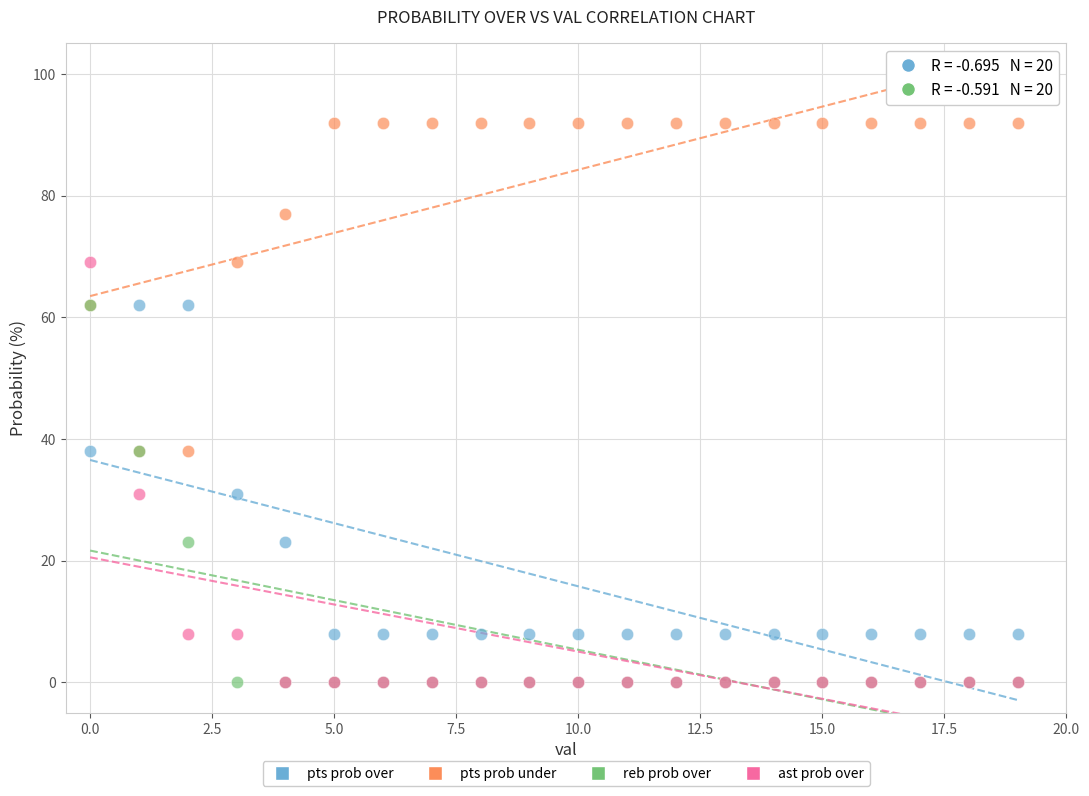

Which series contains the highest Y value?

pts prob under